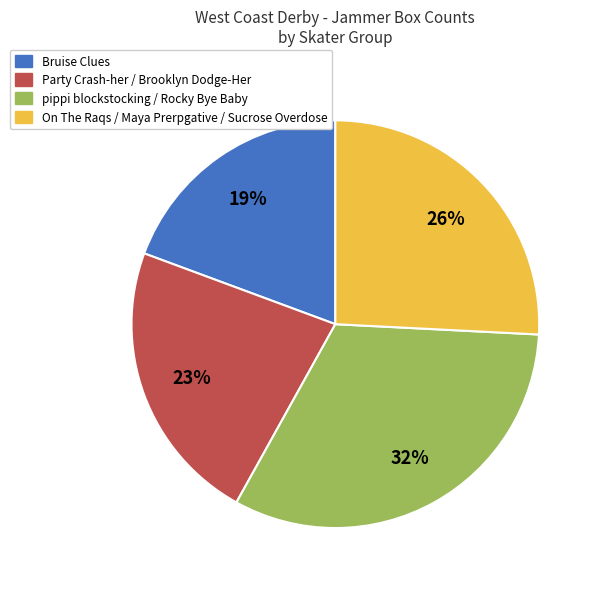

Rank the categories by value from highest to lowest.

pippi blockstocking / Rocky Bye Baby, On The Raqs / Maya Prerpgative / Sucrose Overdose, Party Crash-her / Brooklyn Dodge-Her, Bruise Clues